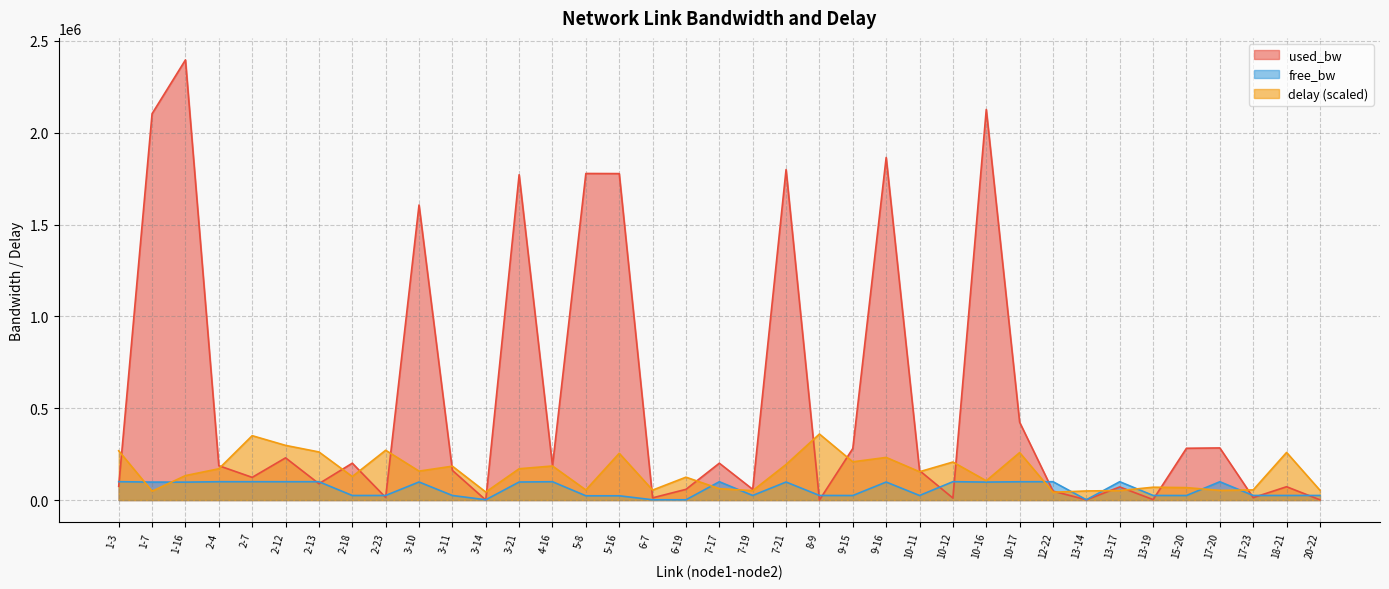

In free_bw, how many points are higher than both neighbors (excluding endpoints)?

12